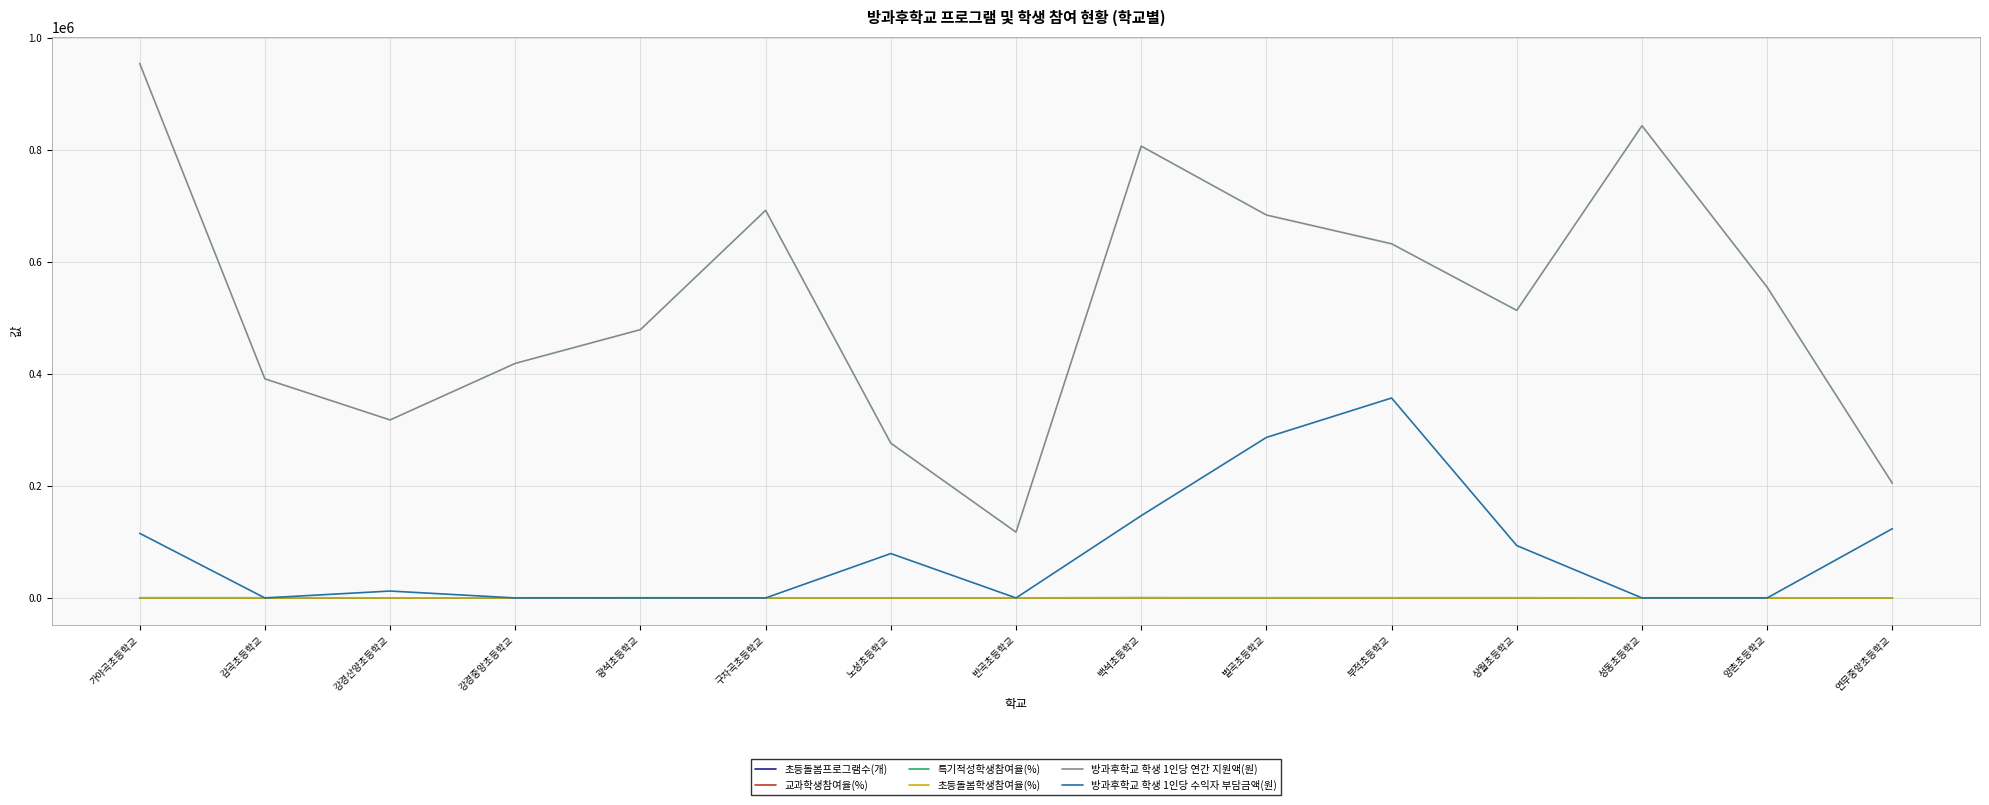

Is the value of 초등돌봄학생참여율(%) at 반곡초등학교 greater than the value of 방과후학교 학생 1인당 수익자 부담금액(원) at 상월초등학교?

No